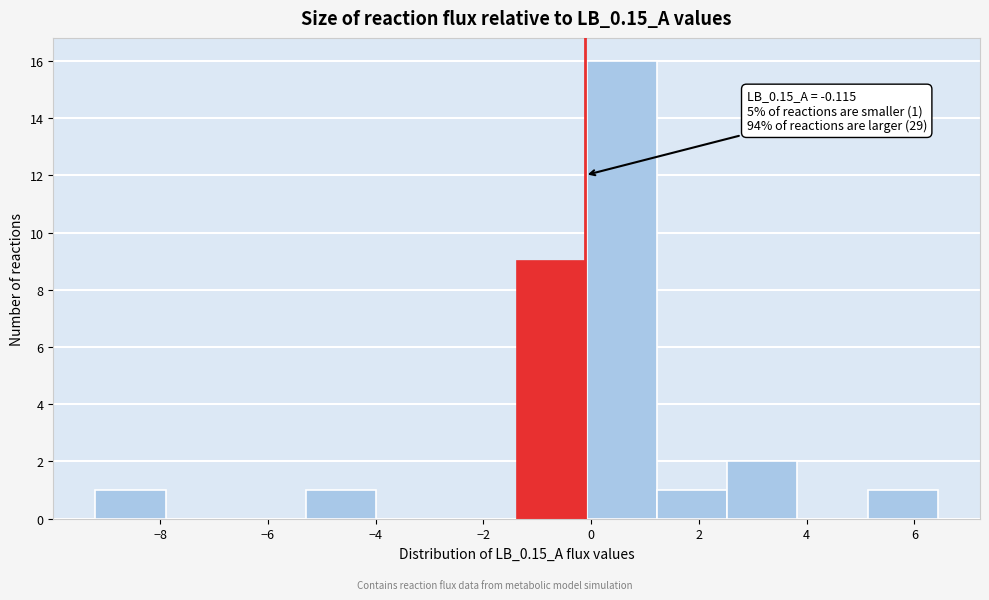

Which range on the x-axis has the tallest bar?

0.0 to 1.2